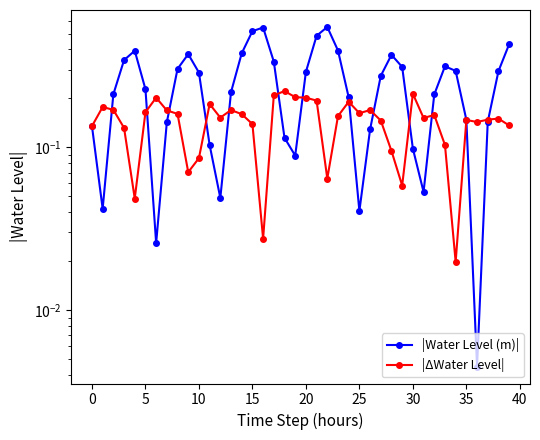

What is the total value across all series at 34?

0.3